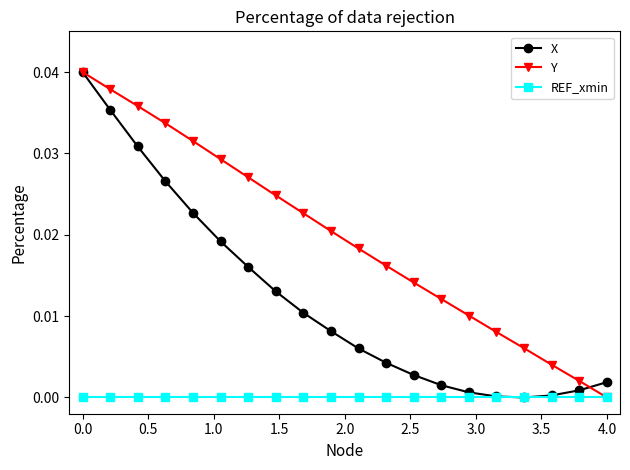

How many series are shown in this chart?

3